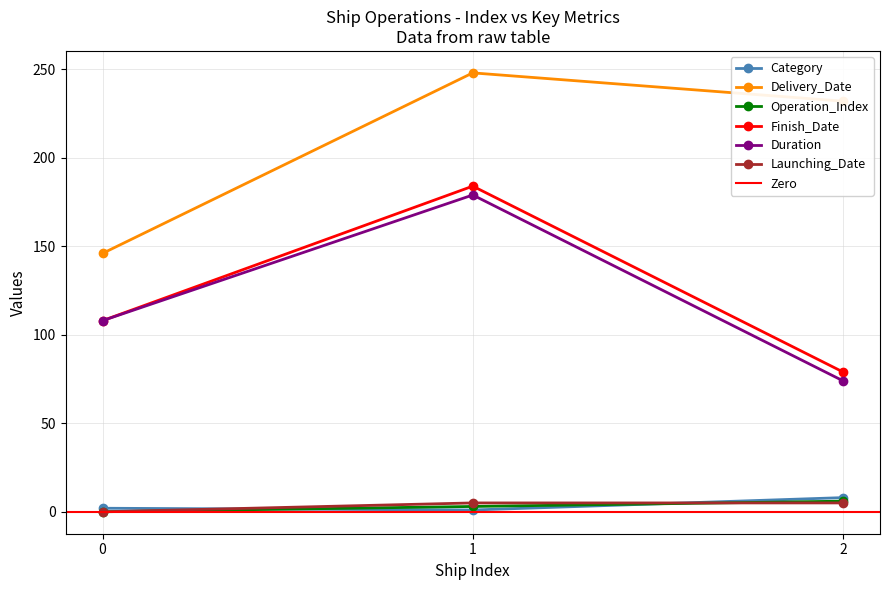

At which label does Launching_Date reach its peak?

1